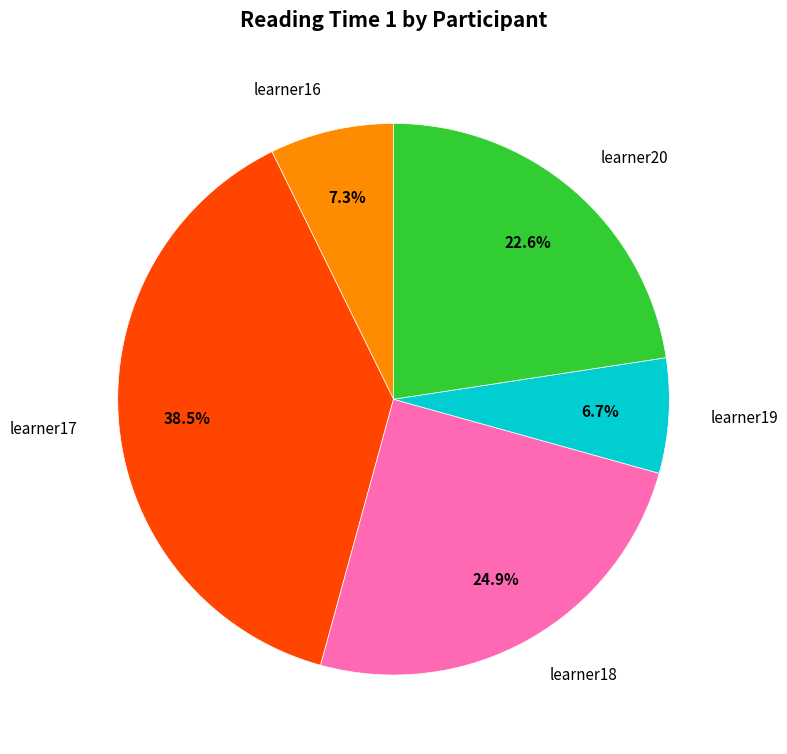

True or false: learner17 accounts for 48% of the total.

False